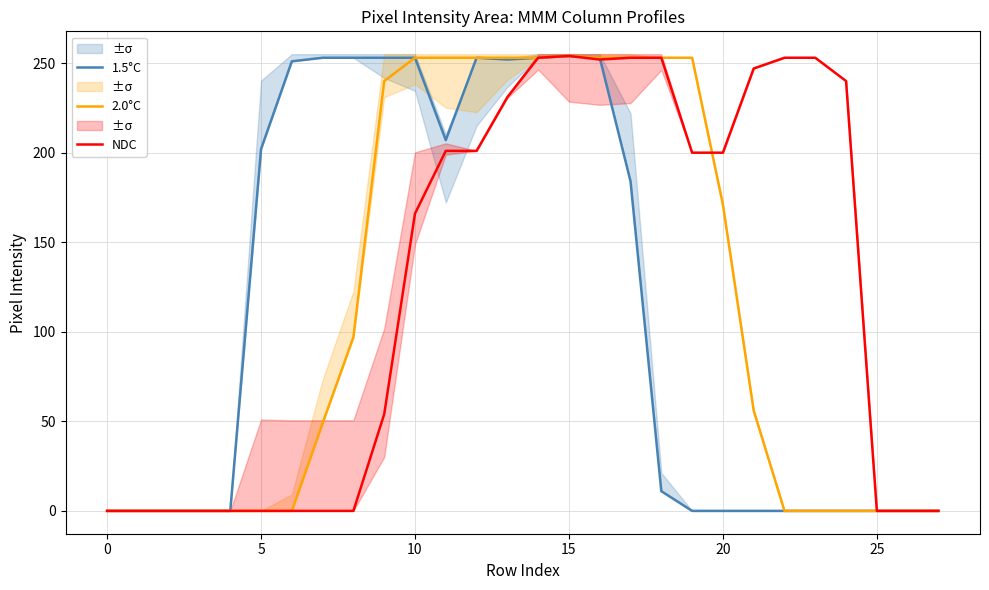

The 1.5°C series shows 253 at 10. True or false?

True